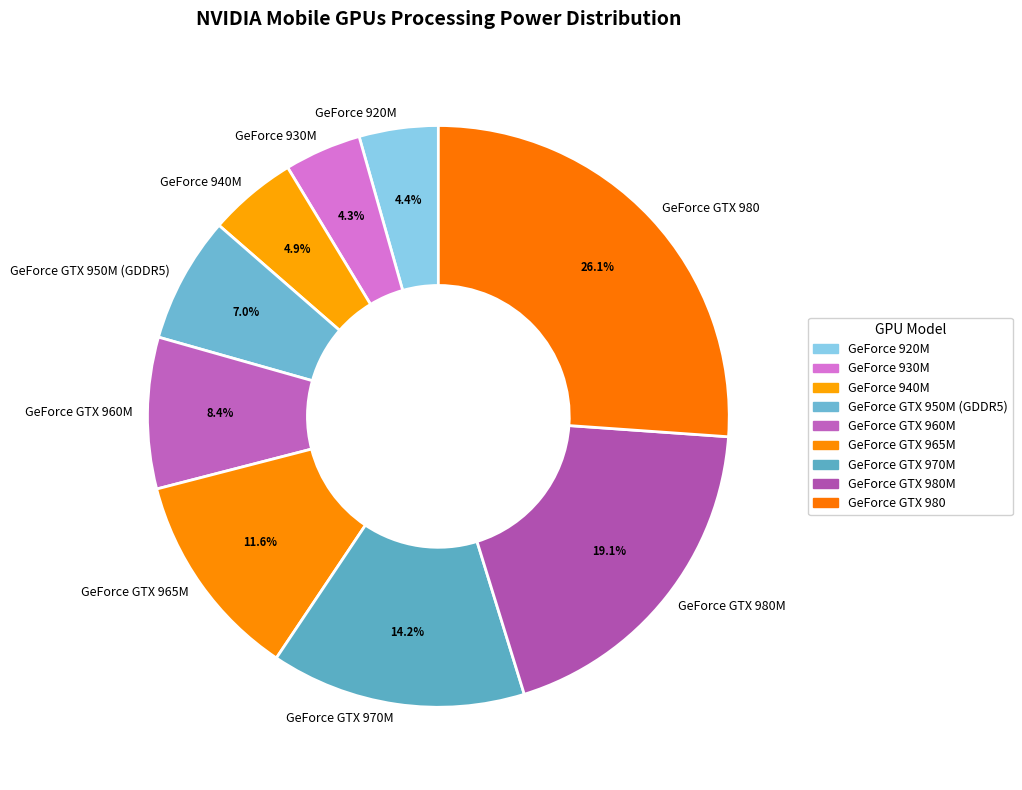

To the nearest percent, what portion does GeForce 940M represent?

5%